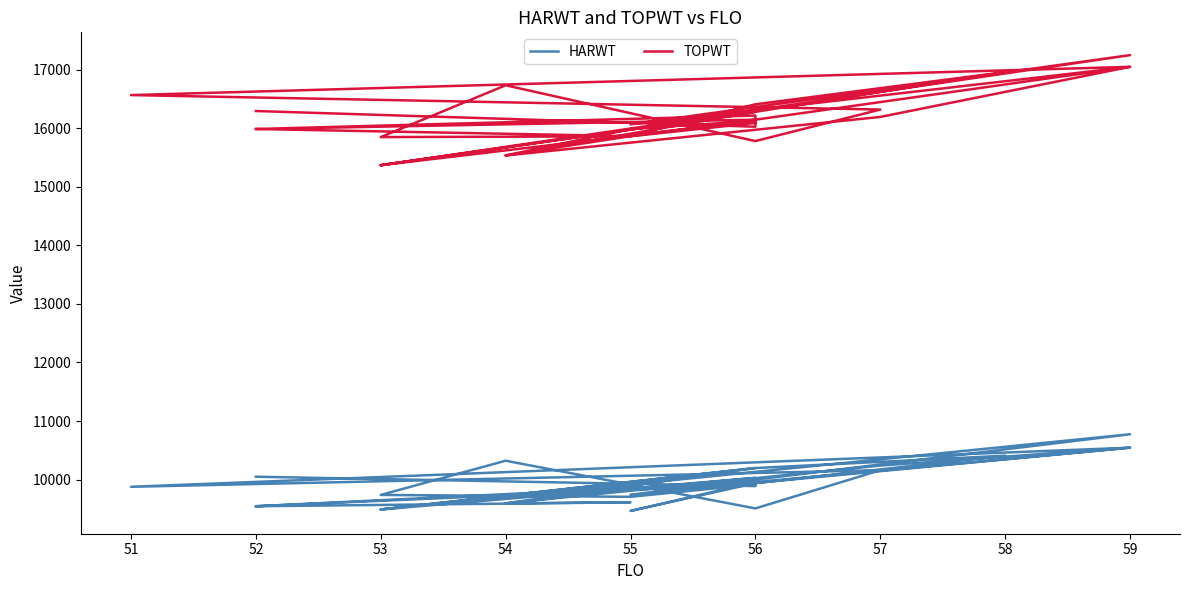

The value of HARWT at 56 is 4707. True or false?

False